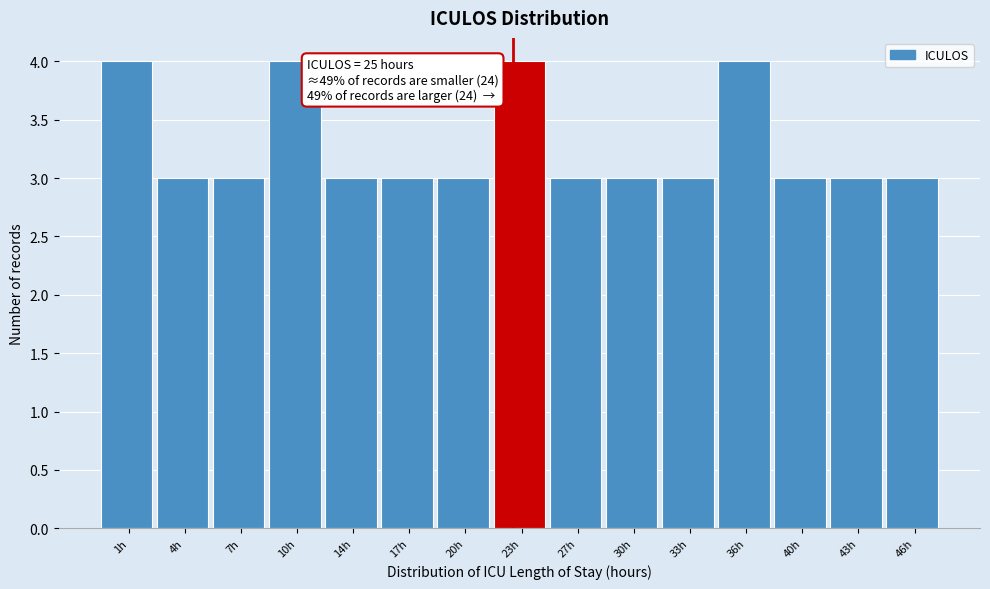

Reading left to right, what are all the values shown in this chart?

4	3	3	4	3	3	3	4	3	3	3	4	3	3	3